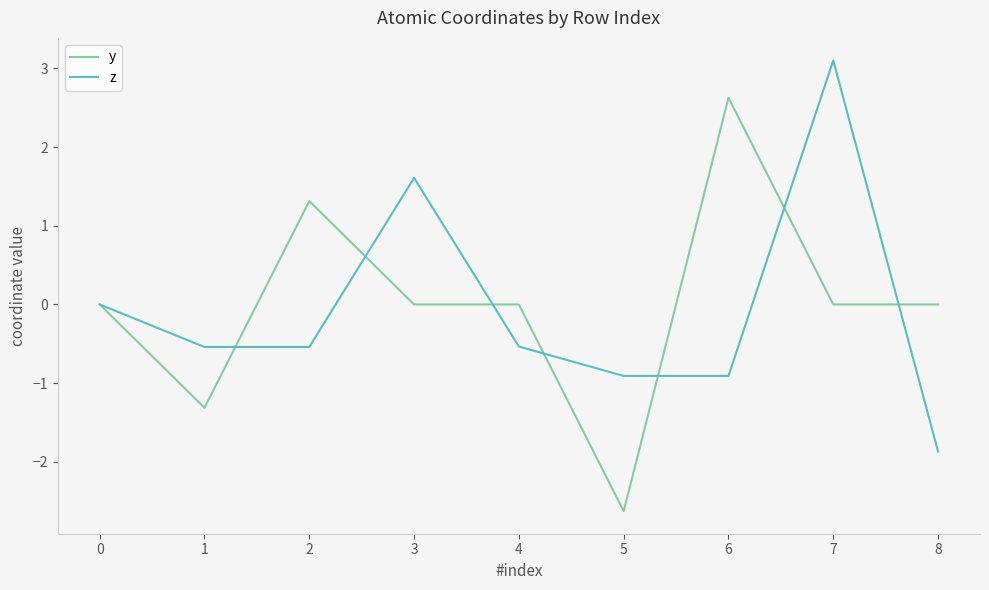

Is it true that z equals 4.1 at 6?

False